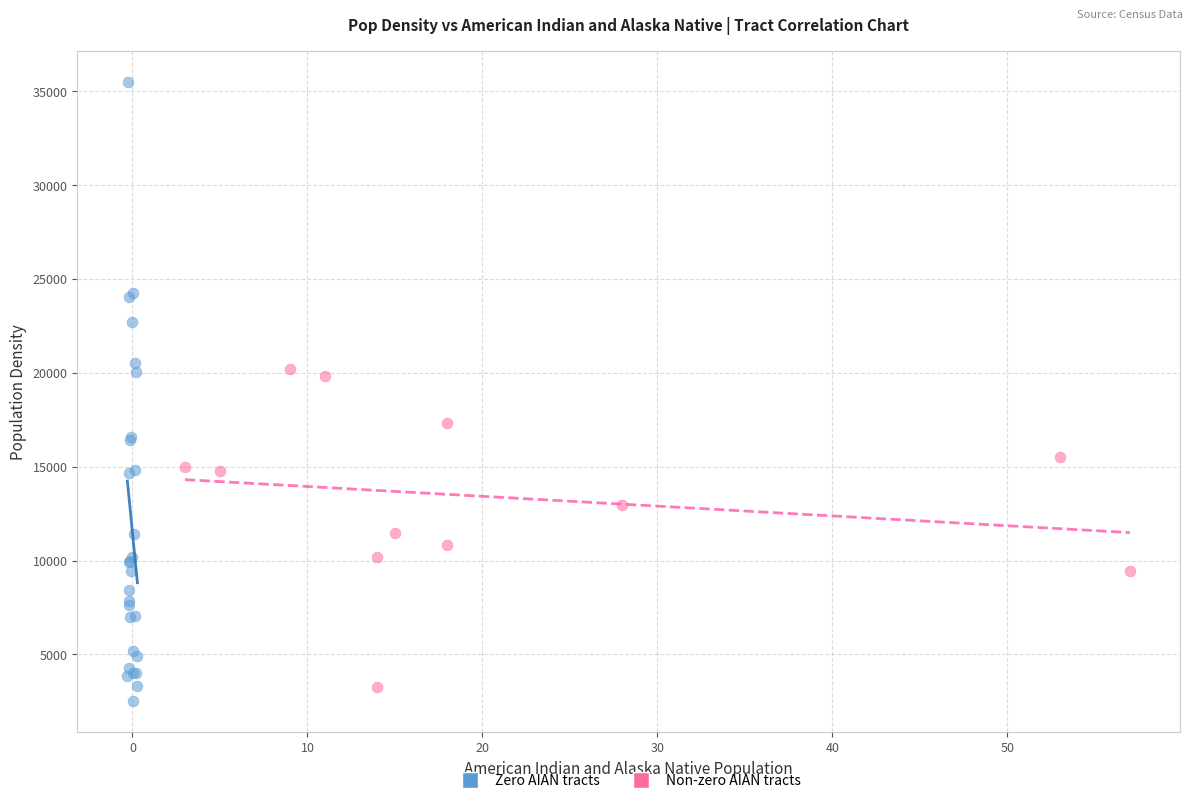

Which series reaches the maximum Y coordinate?

Zero AIAN tracts